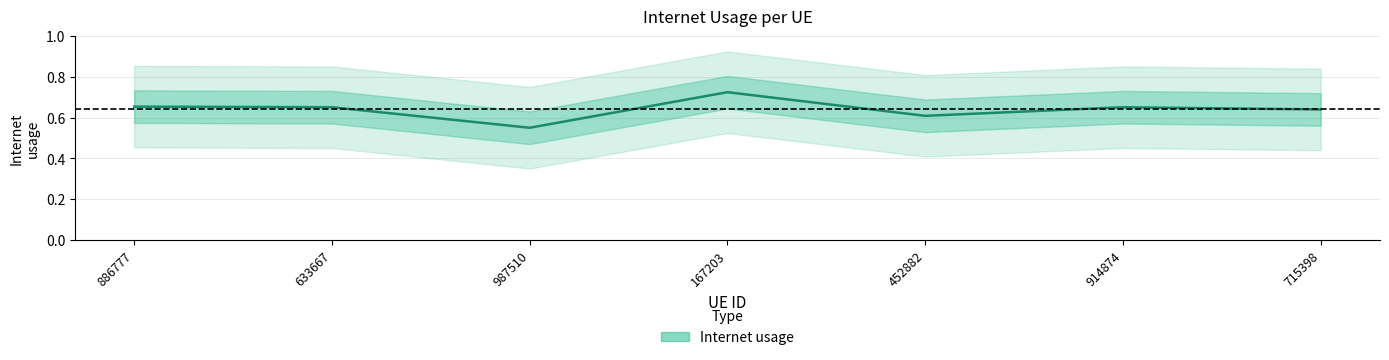

True or false: the data shows 0.7 at 886777.

True